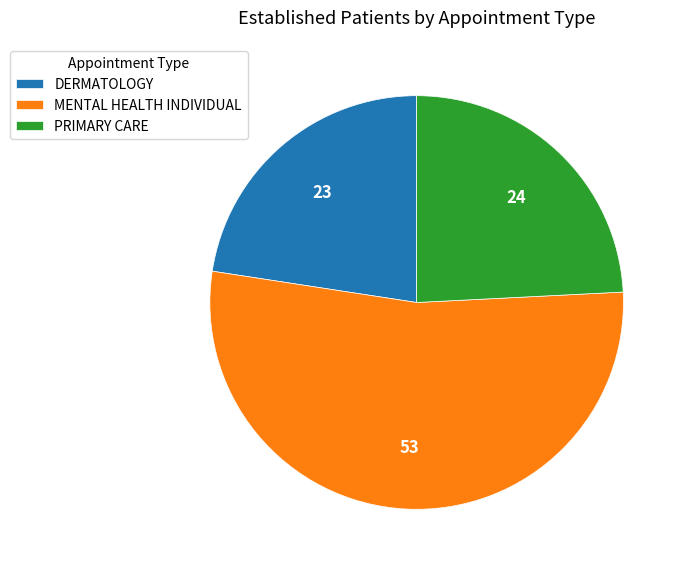

True or false: PRIMARY CARE accounts for 24% of the total.

True